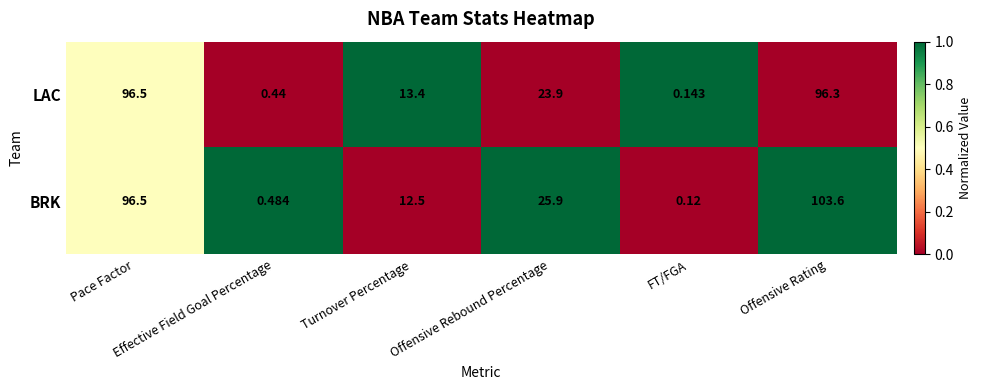

Which series has the widest spread of values?

BRK